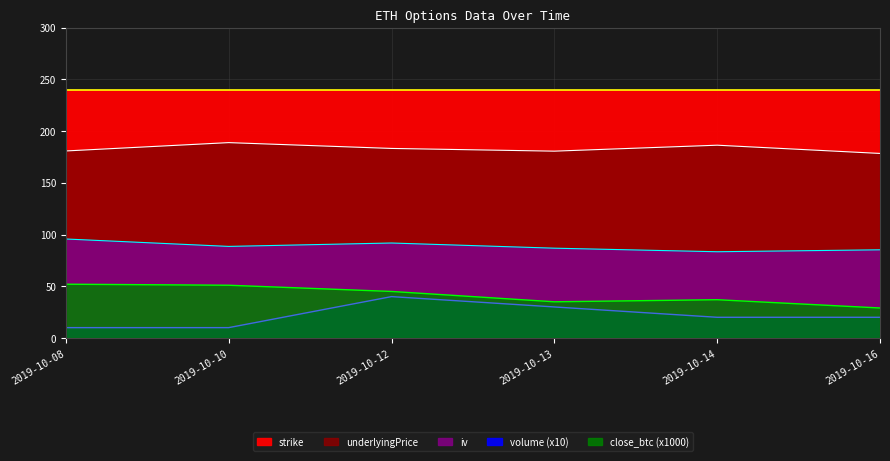

At which category does the chart reach its peak across all series?

2019-10-10